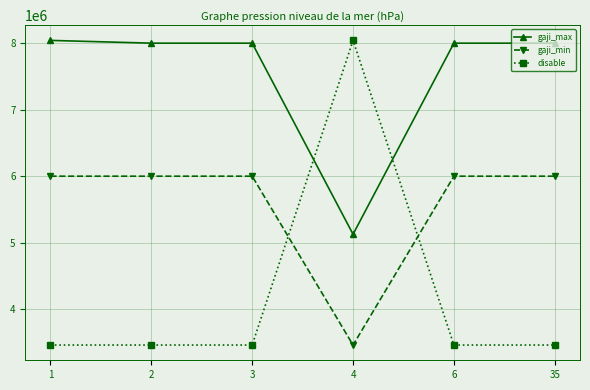

What is the value of the disable point at the 1st from the left?

3461020